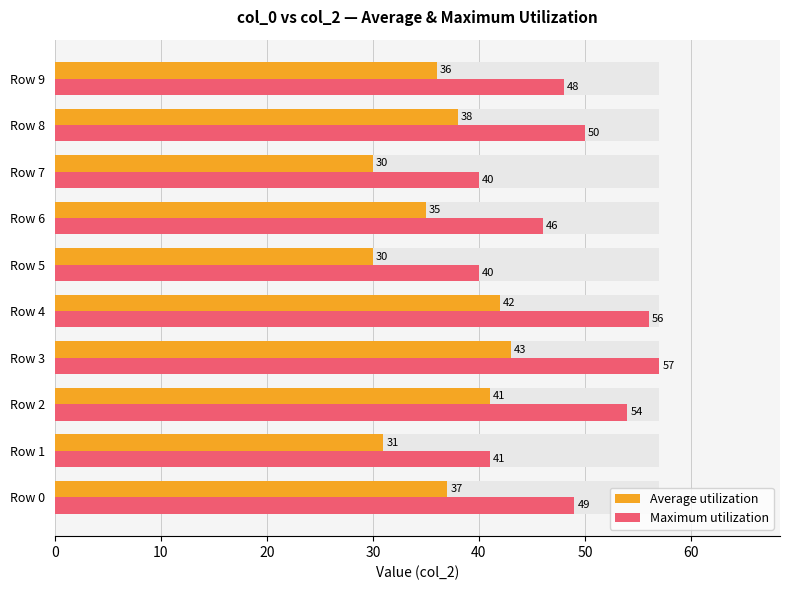

The value of Maximum utilization at Row 2 is 54. True or false?

True